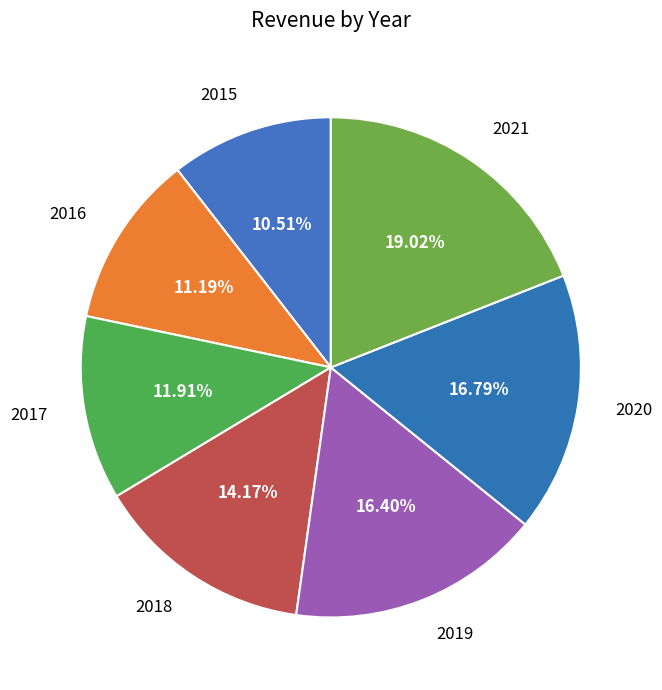

Is there a majority slice in this chart?

No